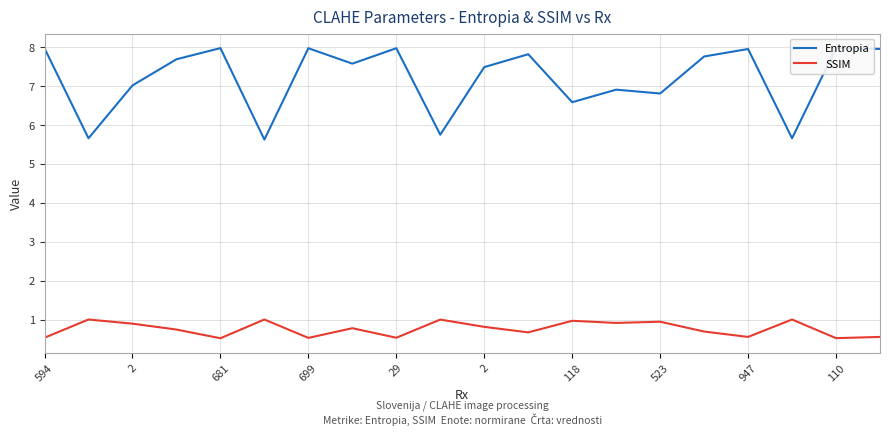

What is the difference between the second highest and minimum values in the Entropia series?

2.4